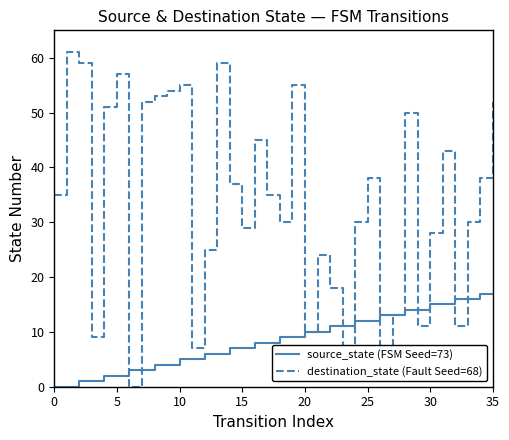

What are all the series names shown in the legend?

source_state (FSM Seed=73), destination_state (Fault Seed=68)